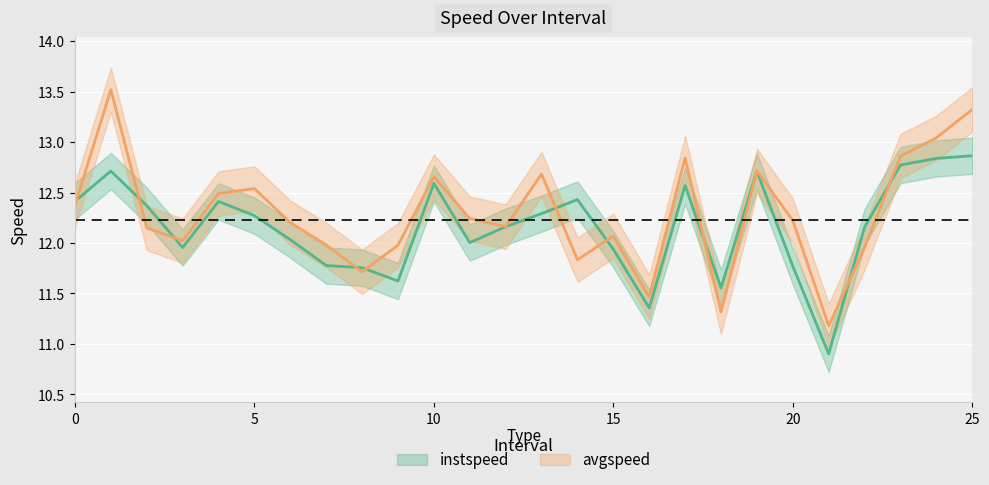

Reading right to left, transcribe all the data shown in this chart.

instspeed: 12.9	12.8	12.8	12.2	10.9	11.8	12.7	11.6	12.6	11.4	11.9	12.4	12.3	12.2	12.0	12.6	11.6	11.8	11.8	12.0	12.3	12.4	12.0	12.4	12.7	12.4
avgspeed: 13.3	13.0	12.9	12.0	11.2	12.2	12.7	11.3	12.8	11.5	12.1	11.8	12.7	12.2	12.2	12.7	12.0	11.7	12.0	12.2	12.5	12.5	12.0	12.1	13.5	12.4